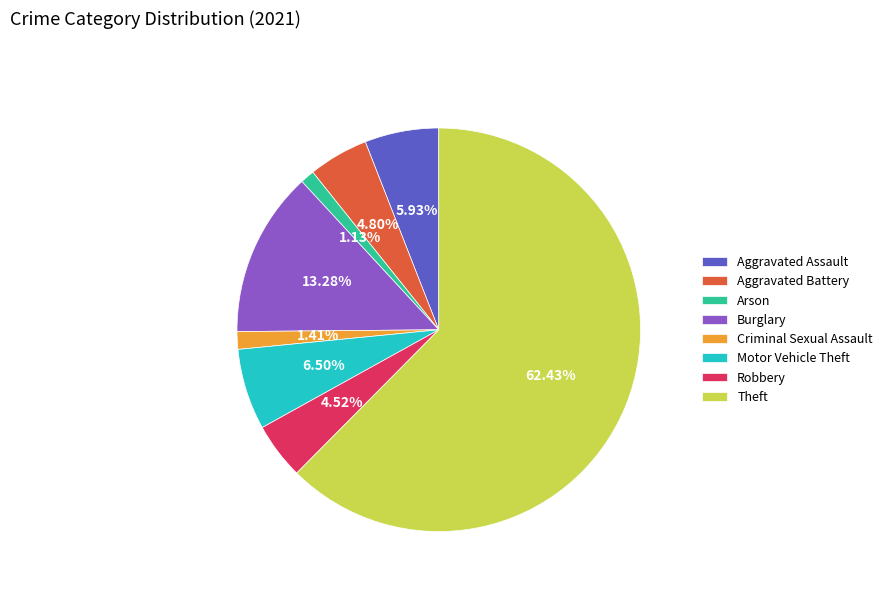

Count the number of slices in the pie.

8